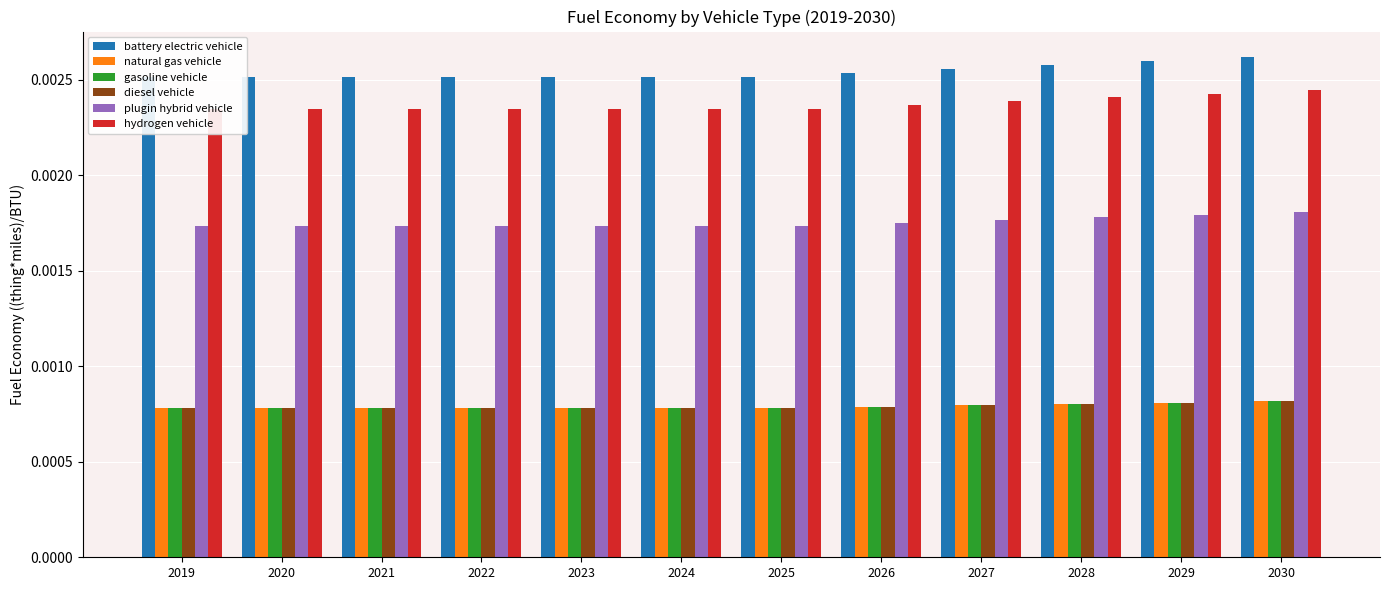

Which series has the largest total across all categories?

battery electric vehicle